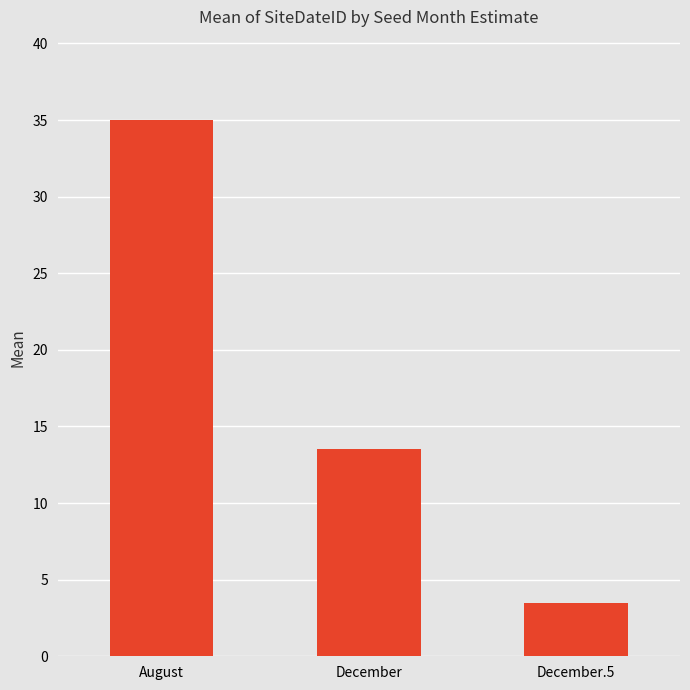

How many data points are above 13?

2